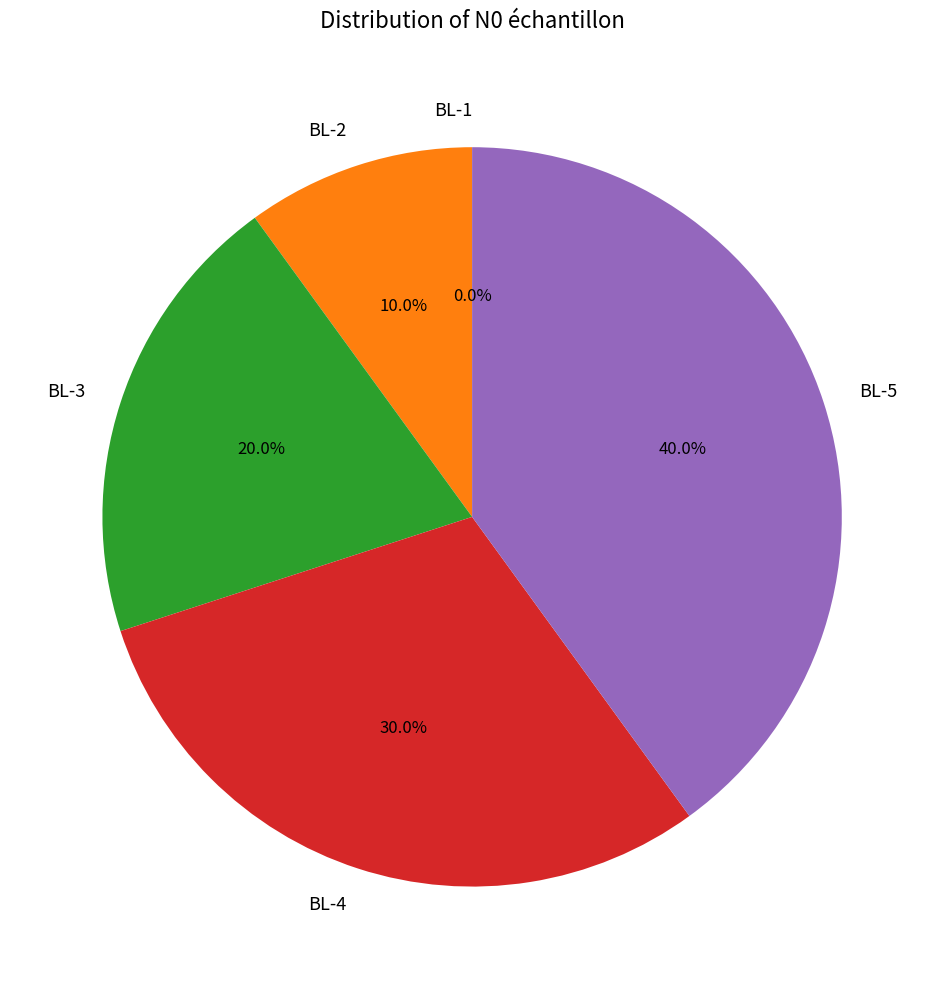

What is the largest slice in the pie chart?

BL-5